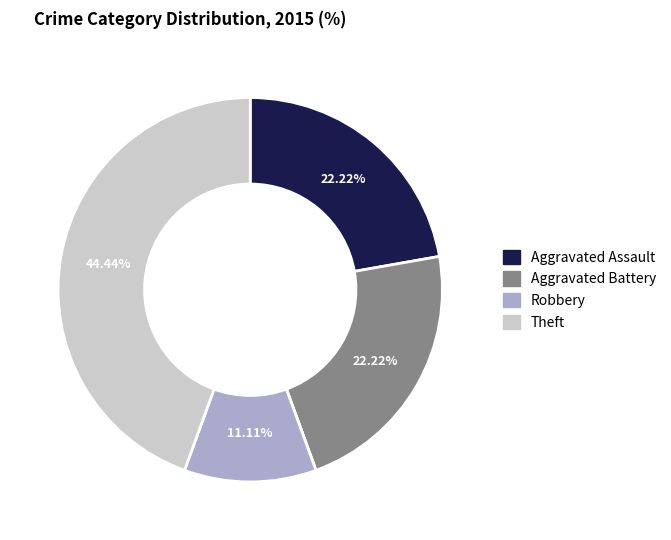

Is there a majority slice in this chart?

No